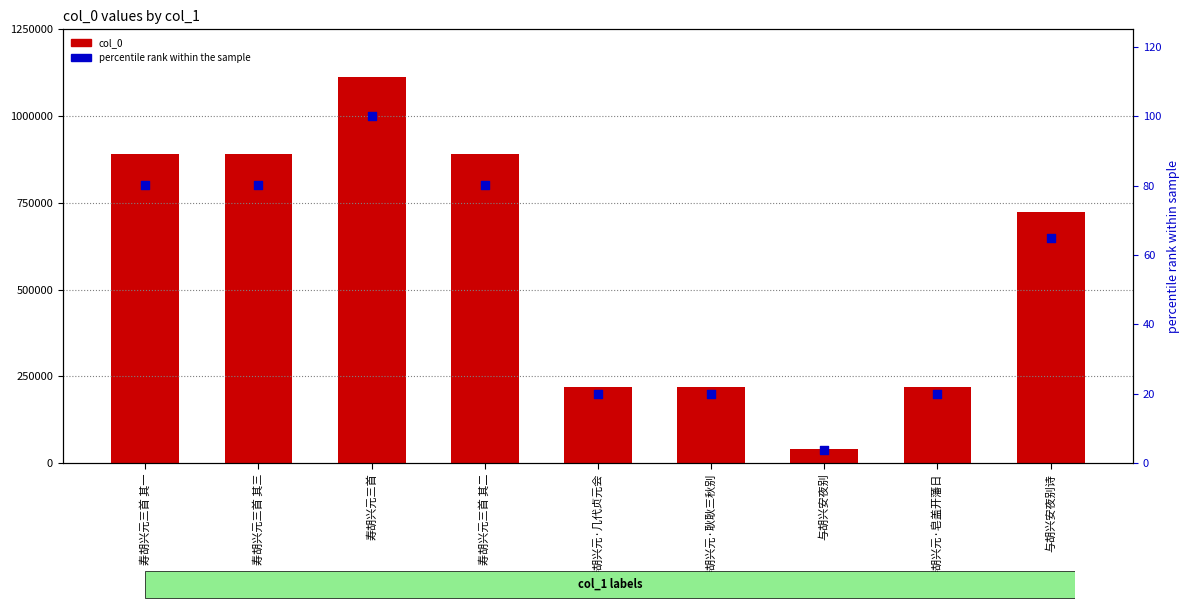

At how many categories does at least one series exceed 817072?

4